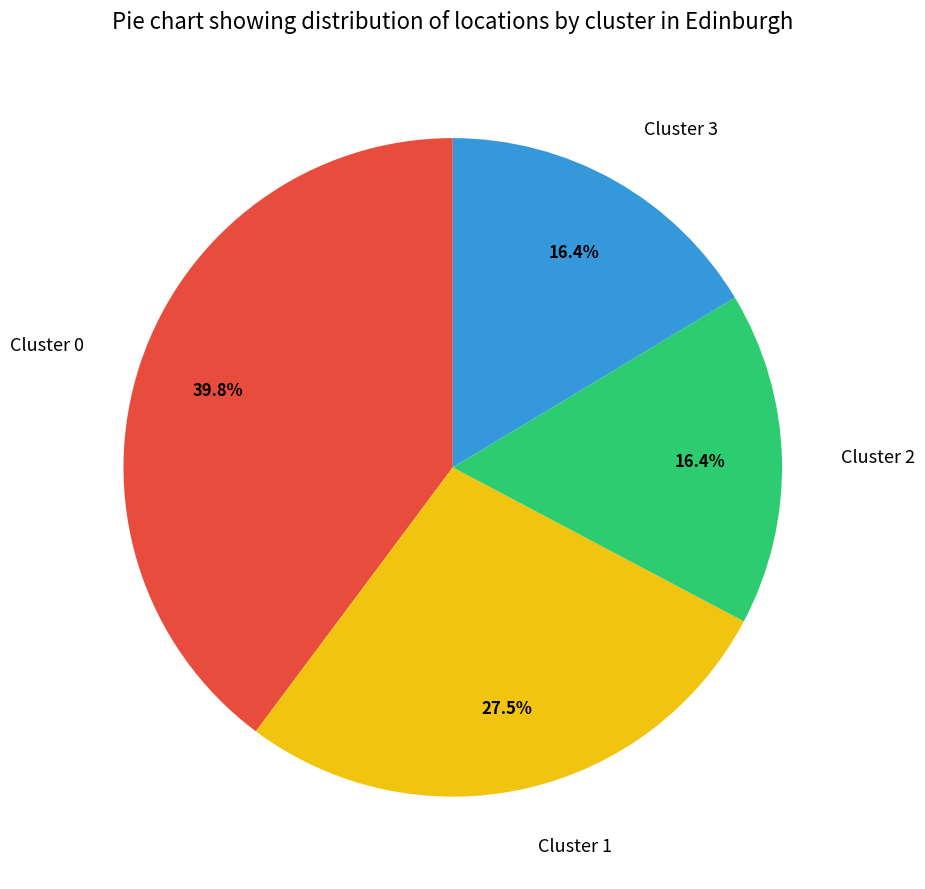

How much of the chart is everything except Cluster 2?

83.6%